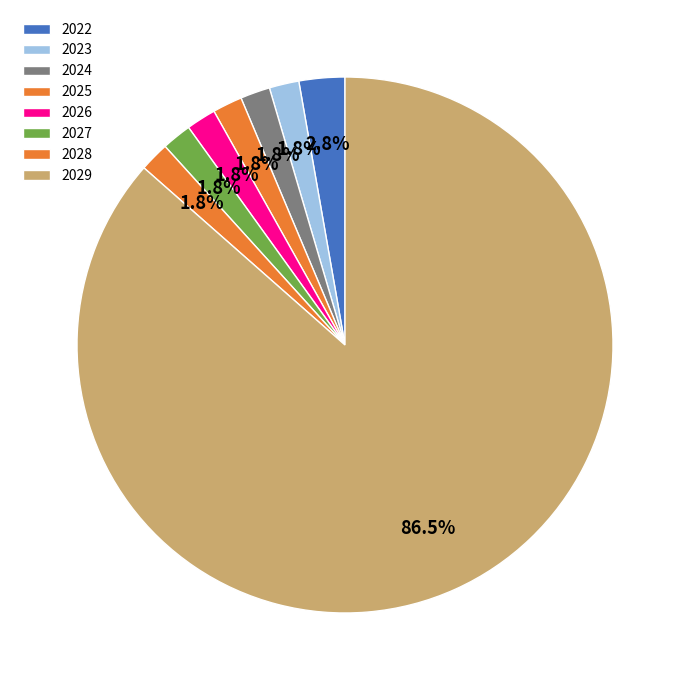

How many slices are in this pie chart?

8